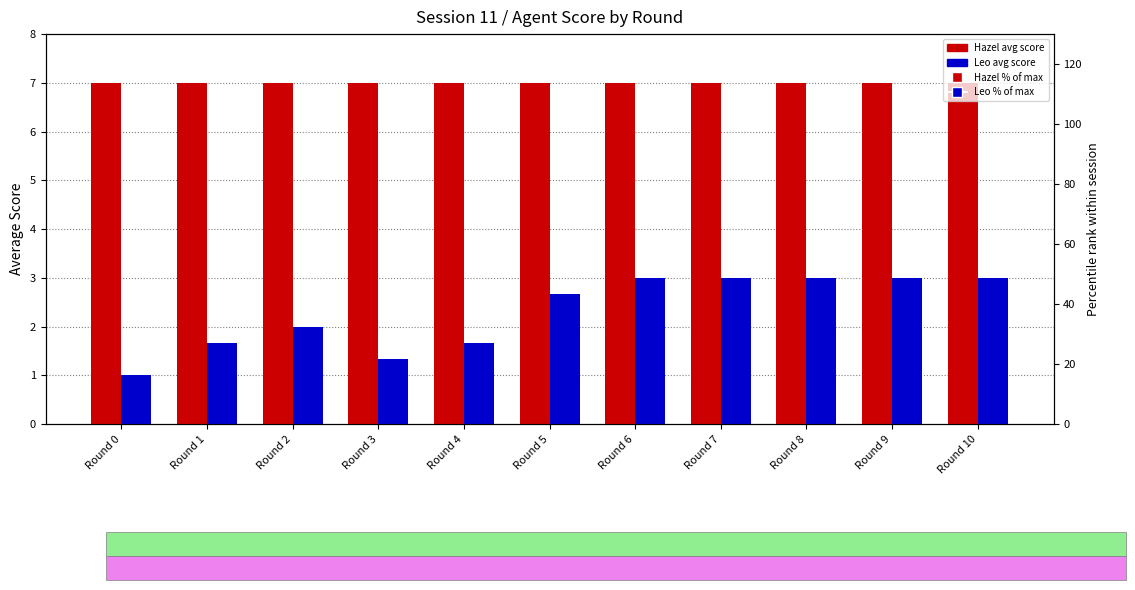

At how many categories does at least one series exceed 2?

11